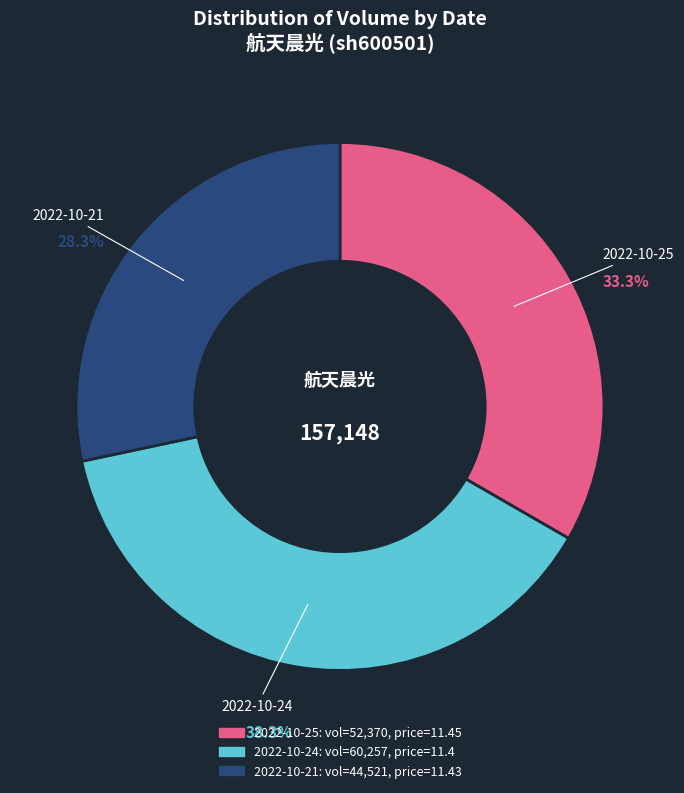

Is there a majority slice in this chart?

No